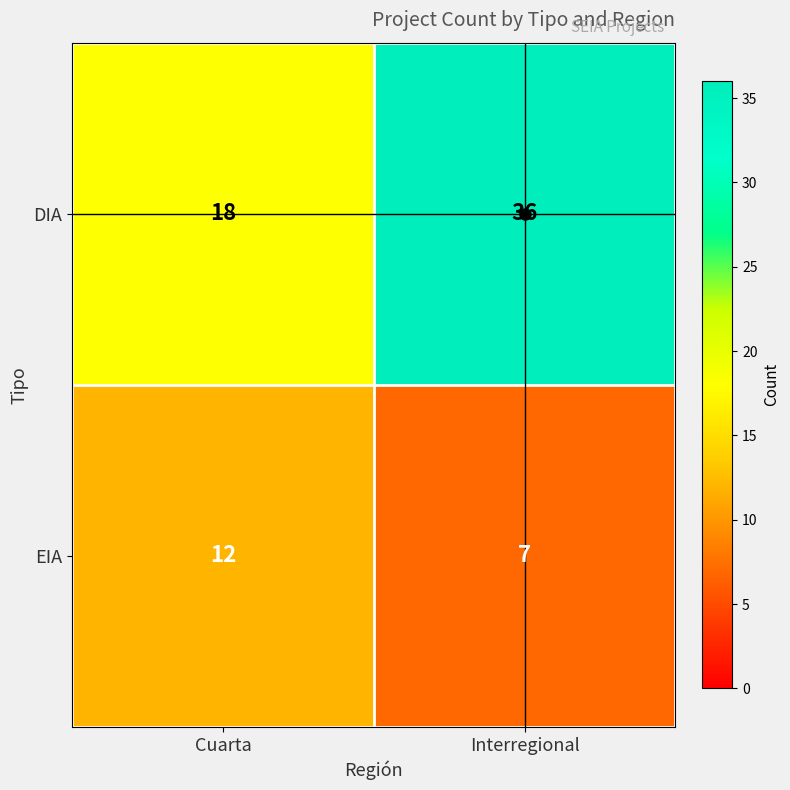

What is the spread (max minus min) of values at Interregional?

29